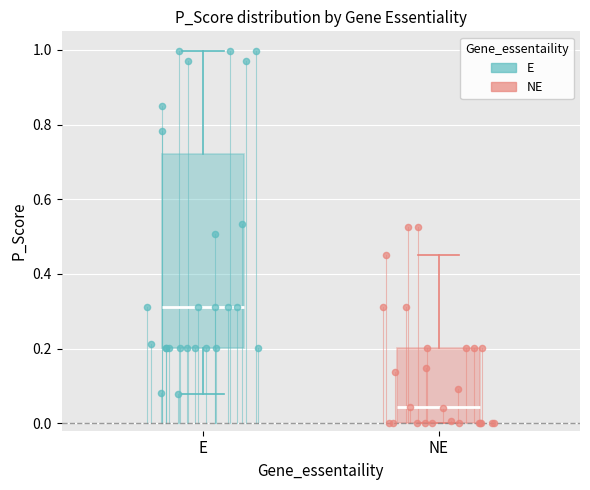

Reading left to right, transcribe this box plot: for each box, give where its median line is, the range the box spans, and where its two whiskers end, as read against the y-axis. The values are not printed on the chart, so give them approximately, as read against the axis.

E: median 0.32, box 0.20 to 0.72, whiskers 0.08 to 1.00
NE: median 0.04, box 0.00 to 0.20, whiskers 0.00 to 0.46